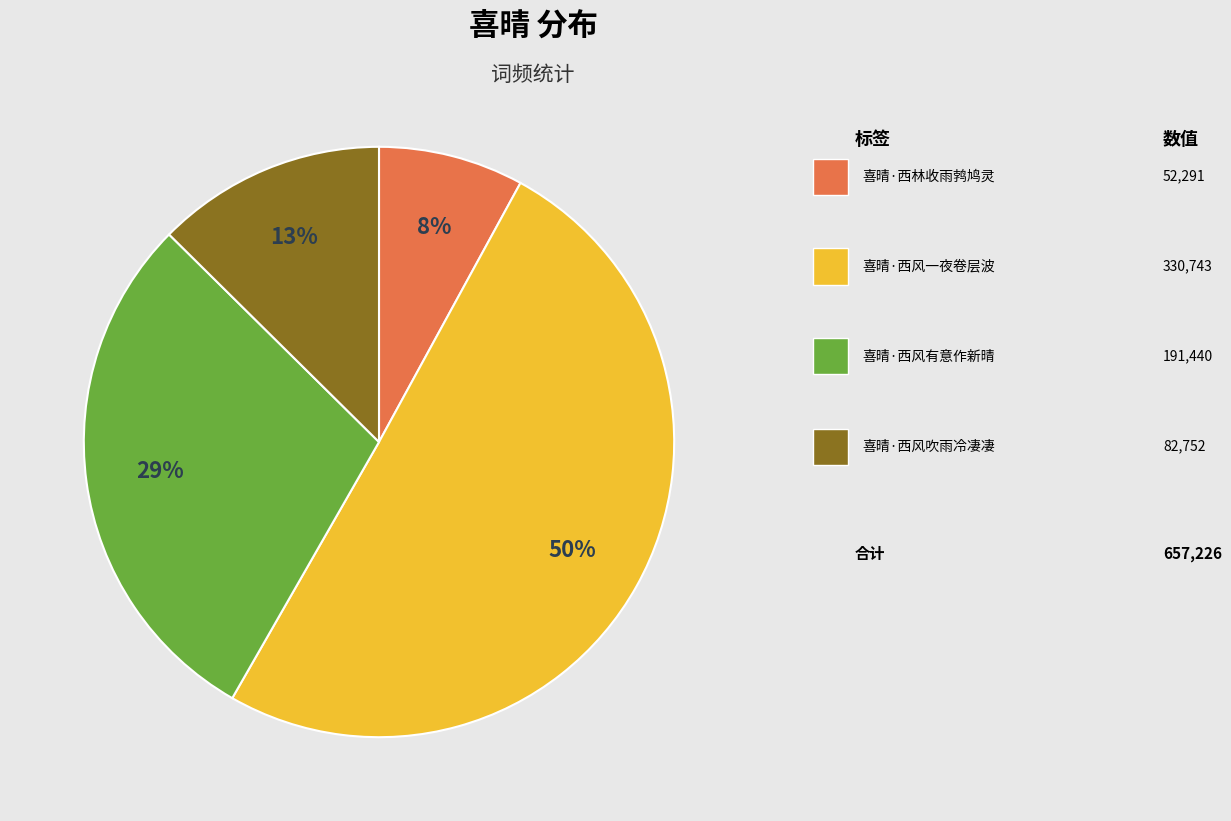

To the nearest percent, what is the difference between the largest and smallest slice percentages?

42%